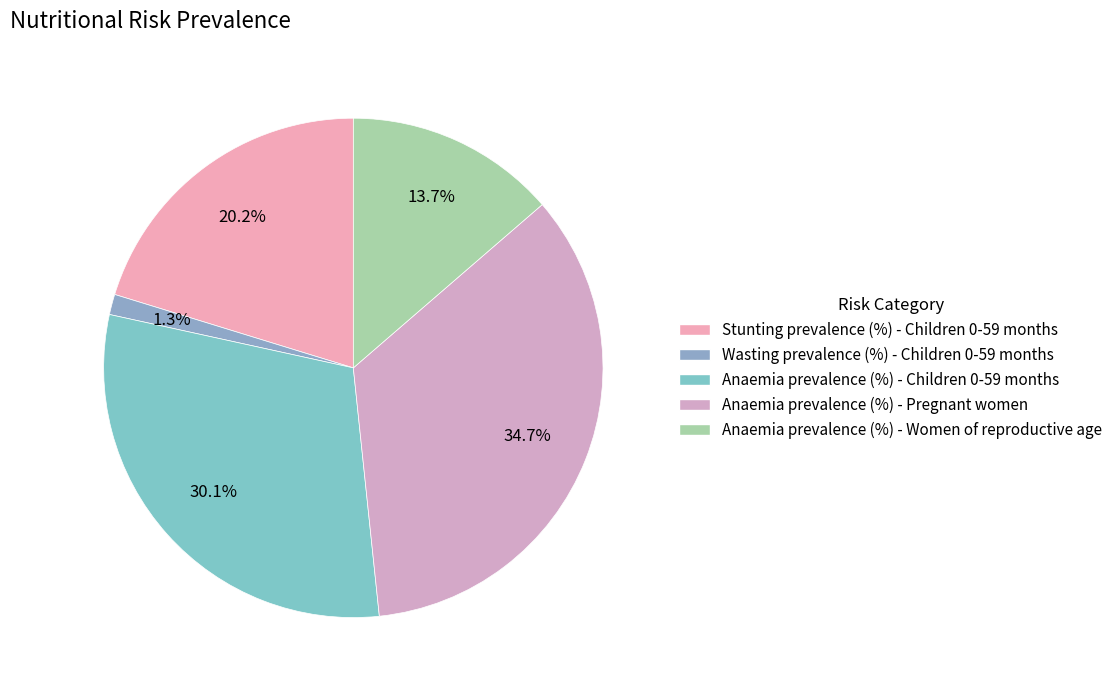

What is the change in value from Stunting prevalence (%) - Children 0-59 months to Anaemia prevalence (%) - Women of reproductive age?

-0.1